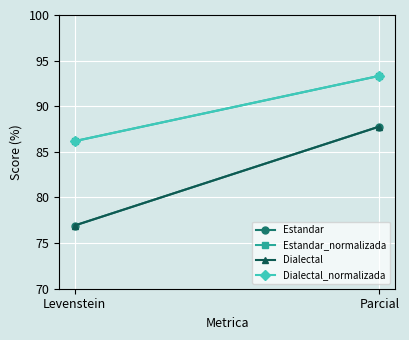

What is the minimum value for Dialectal_normalizada?

86.2